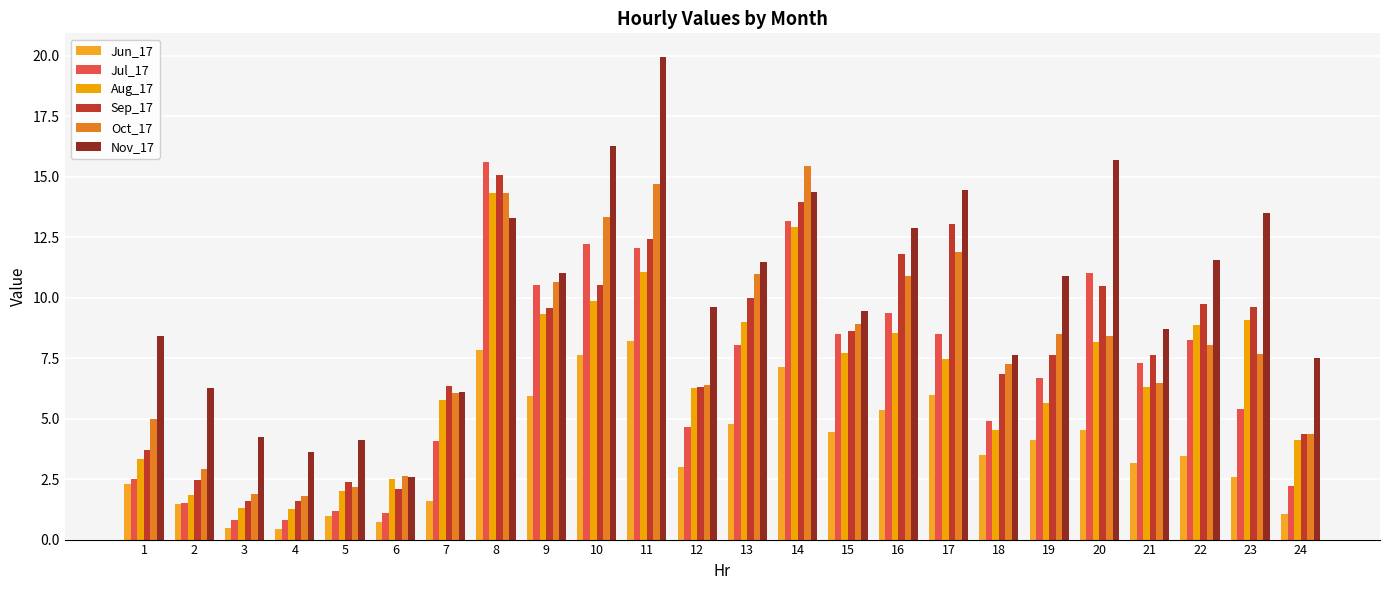

List the series in order of their peak value, highest first.

Nov_17, Jul_17, Oct_17, Sep_17, Aug_17, Jun_17